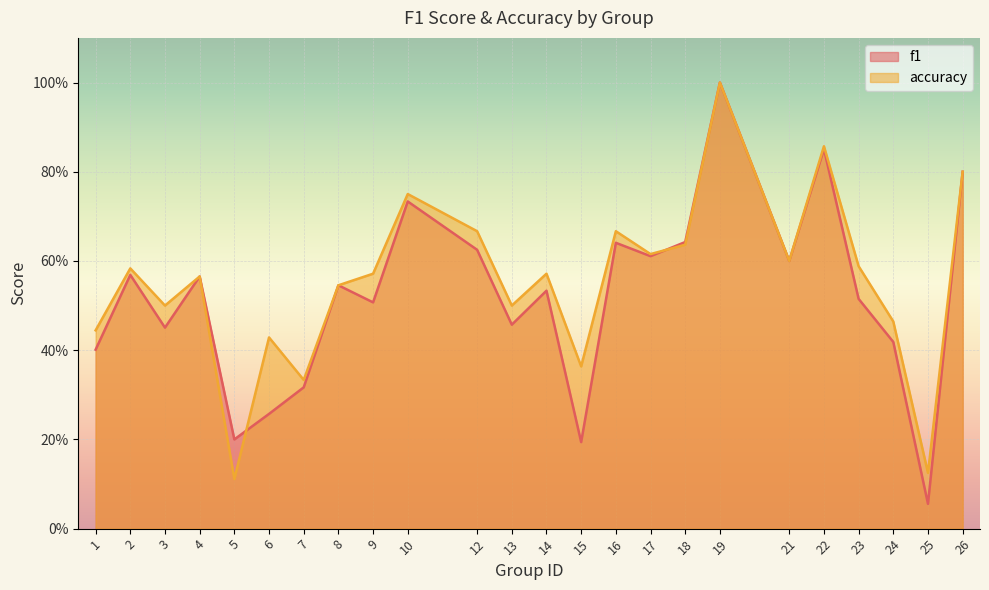

What is the value of the f1 point at the 18th from the left?

1.0